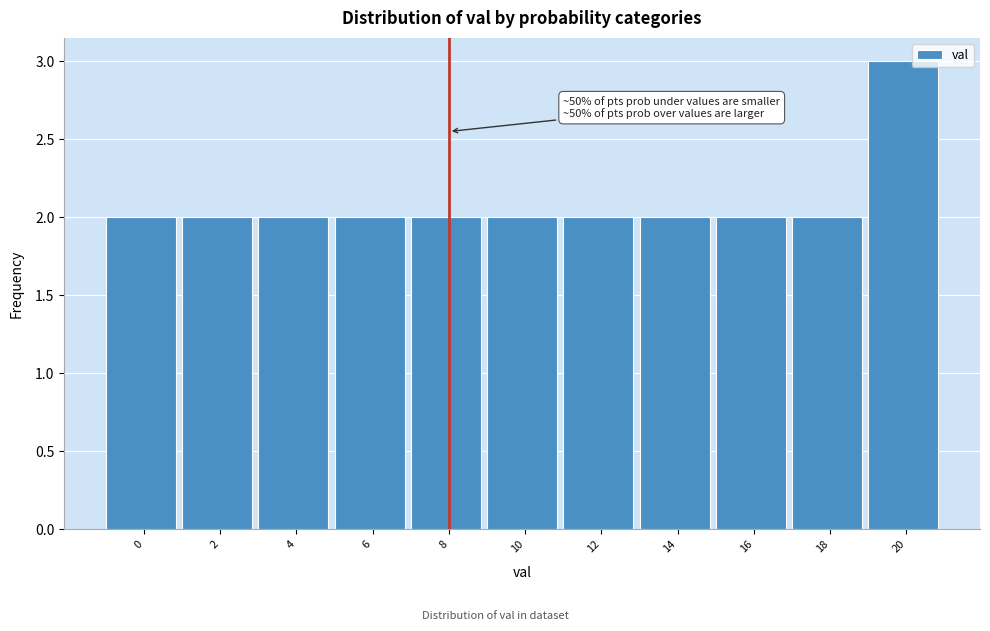

Reading left to right, transcribe all the data shown in this chart.

0=2	2=2	4=2	6=2	8=2	10=2	12=2	14=2	16=2	18=2	20=3